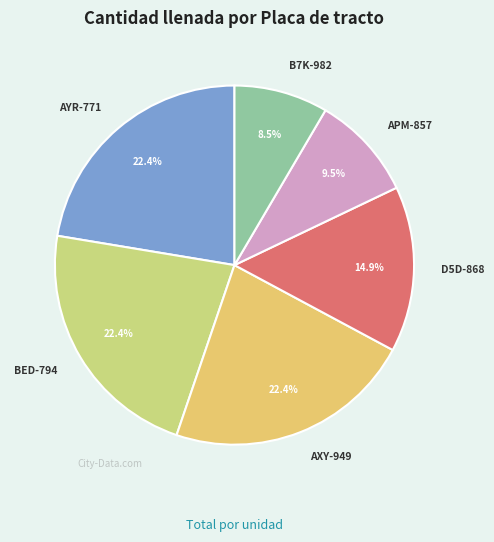

Does AYR-771 account for over 50% of the chart?

No